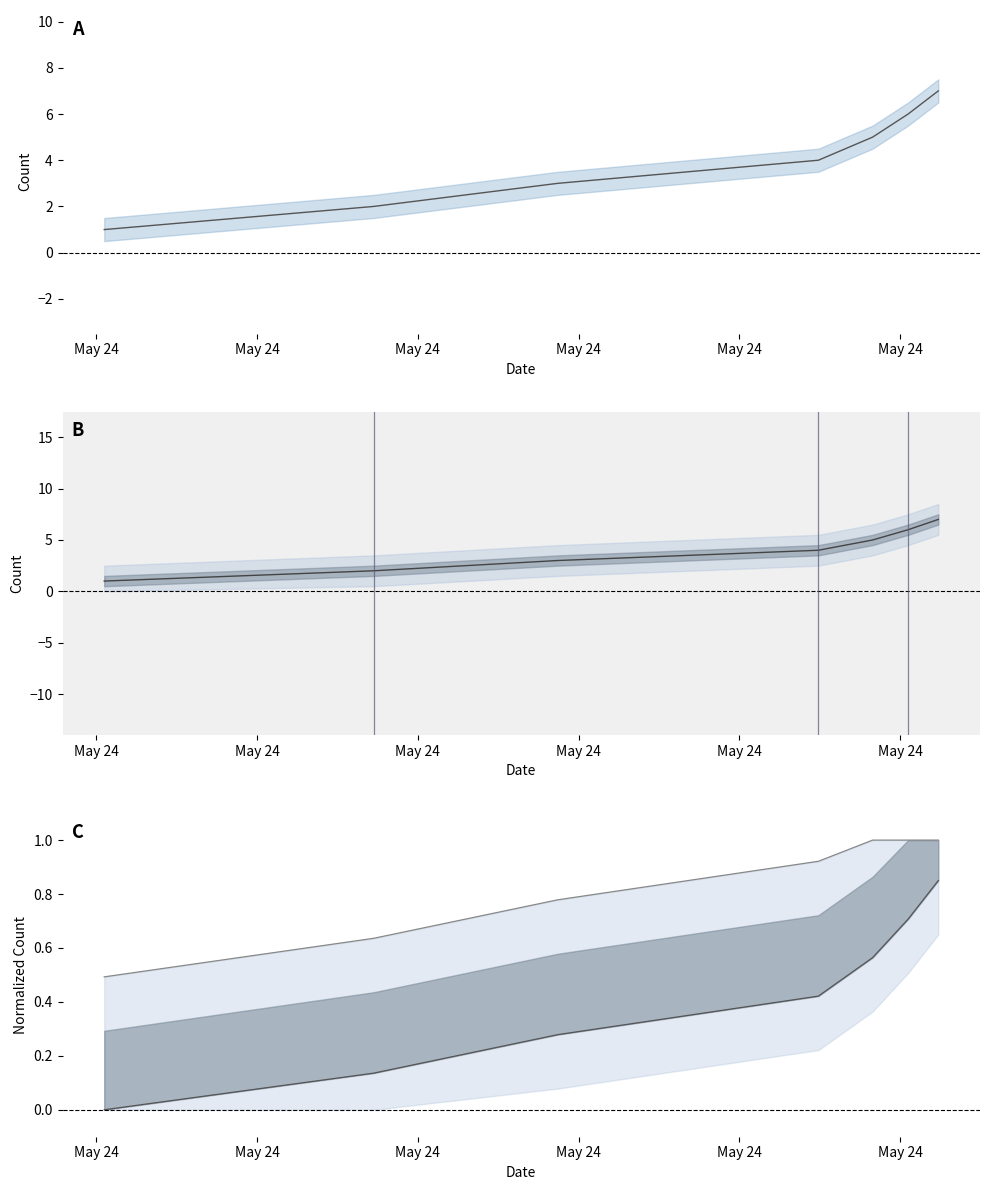

What is the difference between the maximum and minimum values in the upper series?

0.5